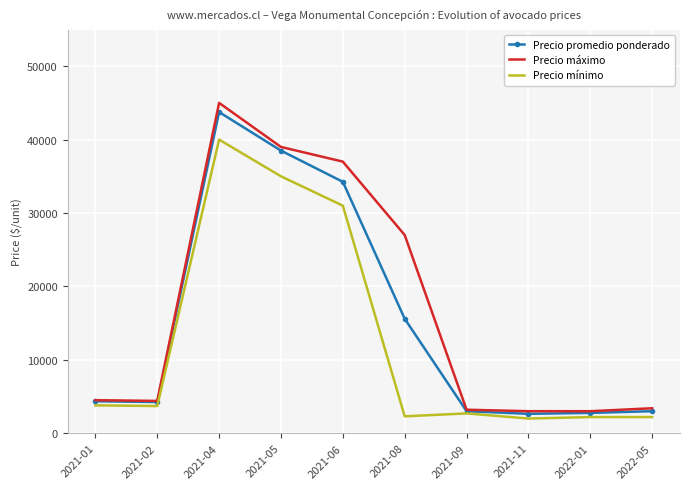

What is the difference between the highest and lowest values at 2021-01?

700